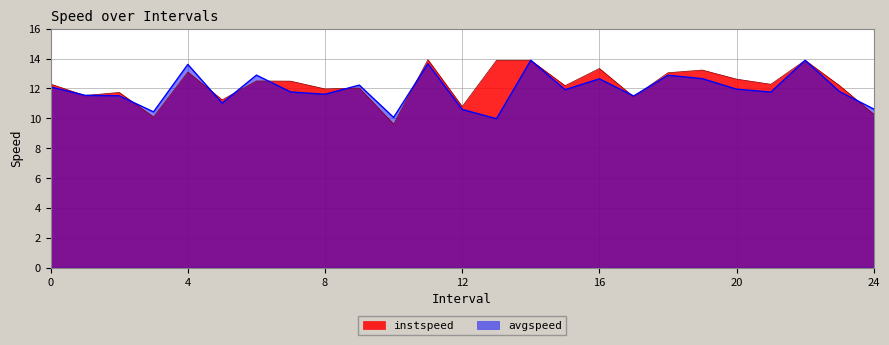

Reading left to right, list all the values displayed in this chart.

avgspeed: 12.1	11.5	11.5	10.4	13.6	11.0	12.9	11.8	11.6	12.2	10.1	13.7	10.6	10.0	13.9	11.9	12.6	11.5	12.9	12.7	12.0	11.8	13.9	11.8	10.6
instspeed: 12.3	11.5	11.7	10.1	13.1	11.2	12.5	12.5	12.0	12.0	9.6	13.9	10.8	13.9	13.9	12.2	13.3	11.4	13.1	13.2	12.6	12.3	13.9	12.2	10.3